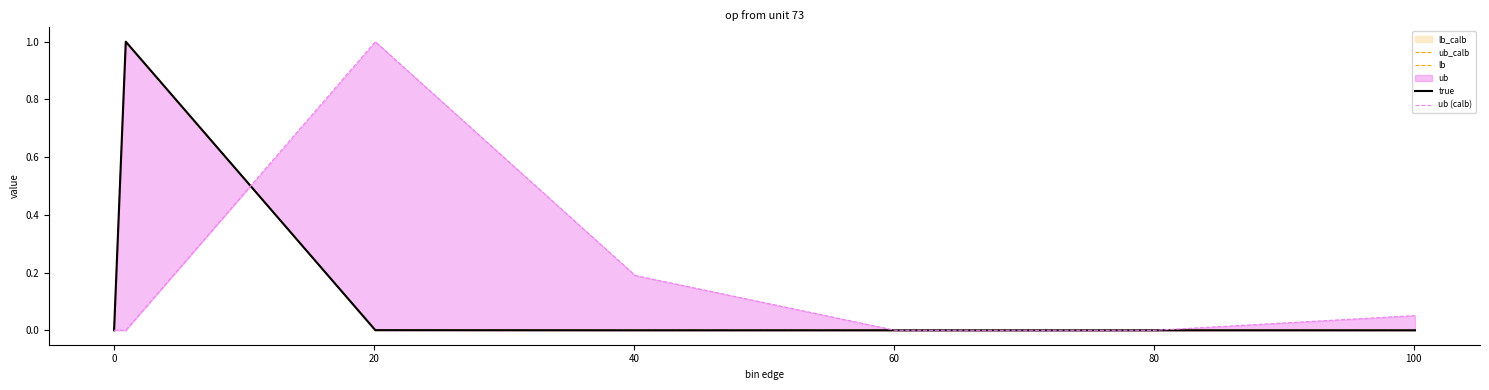

True or false: ub_calb and lb intersect in this chart.

False